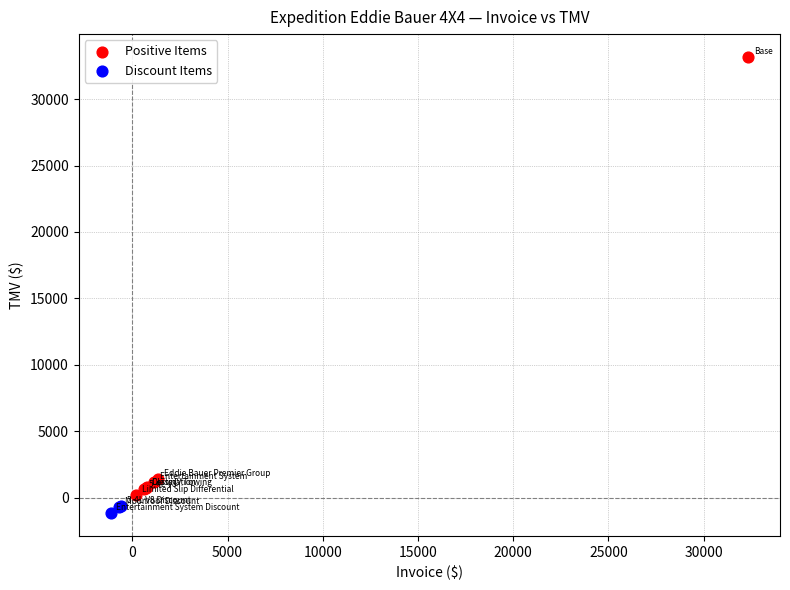

What are all the series names shown in the legend?

Positive Items, Discount Items